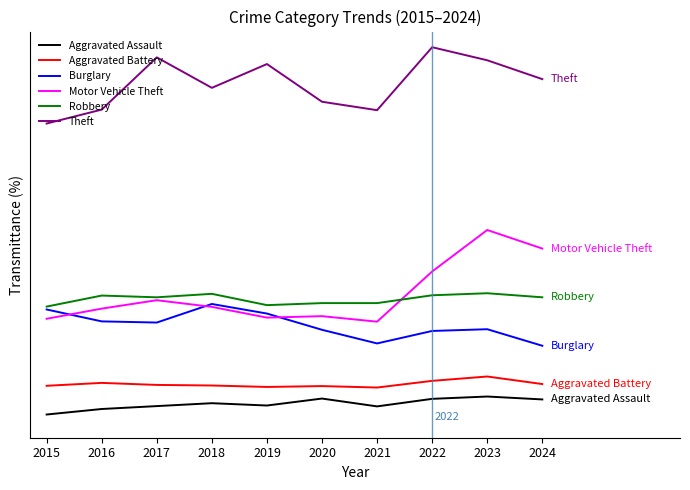

The value of Robbery at 2015 is 402. True or false?

True